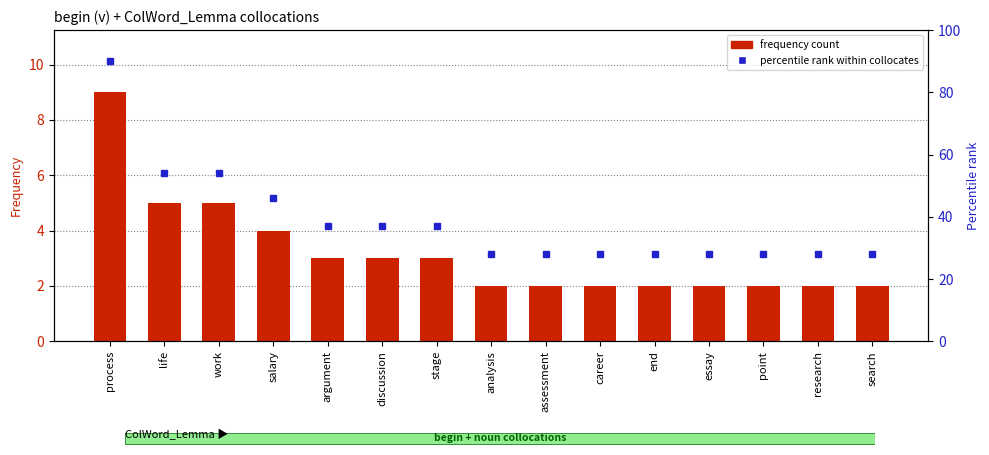

What is the label of the 8th bar from the right?

analysis